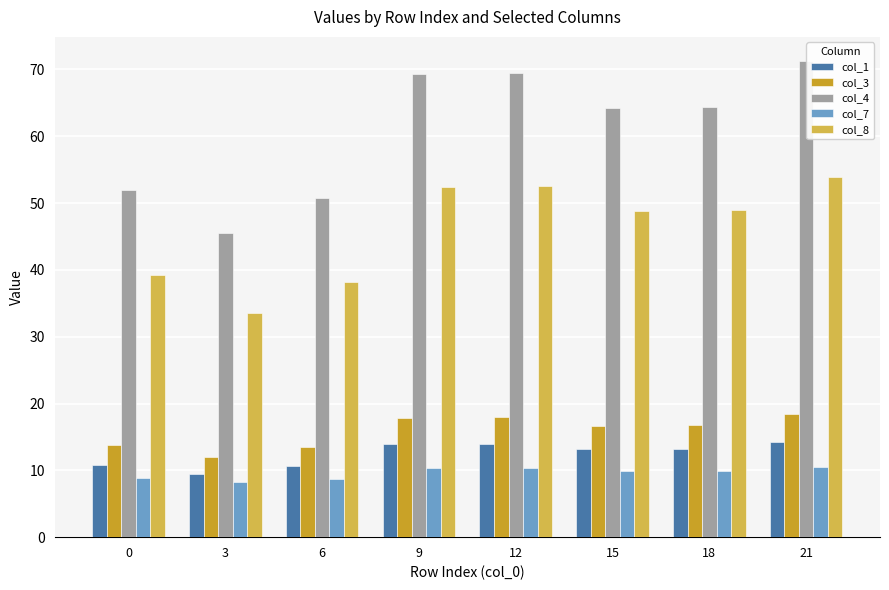

How many groups of bars are there?

8